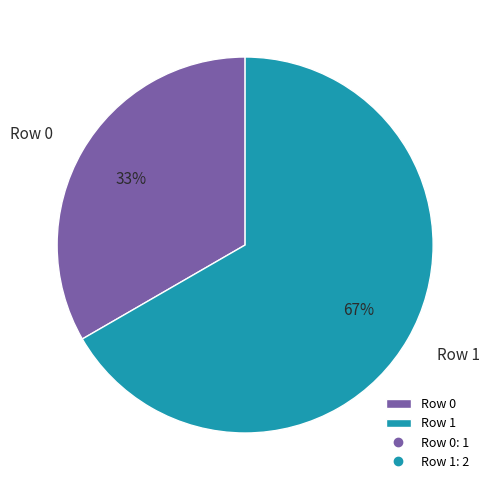

To the nearest percent, what portion does Row 1 represent?

67%